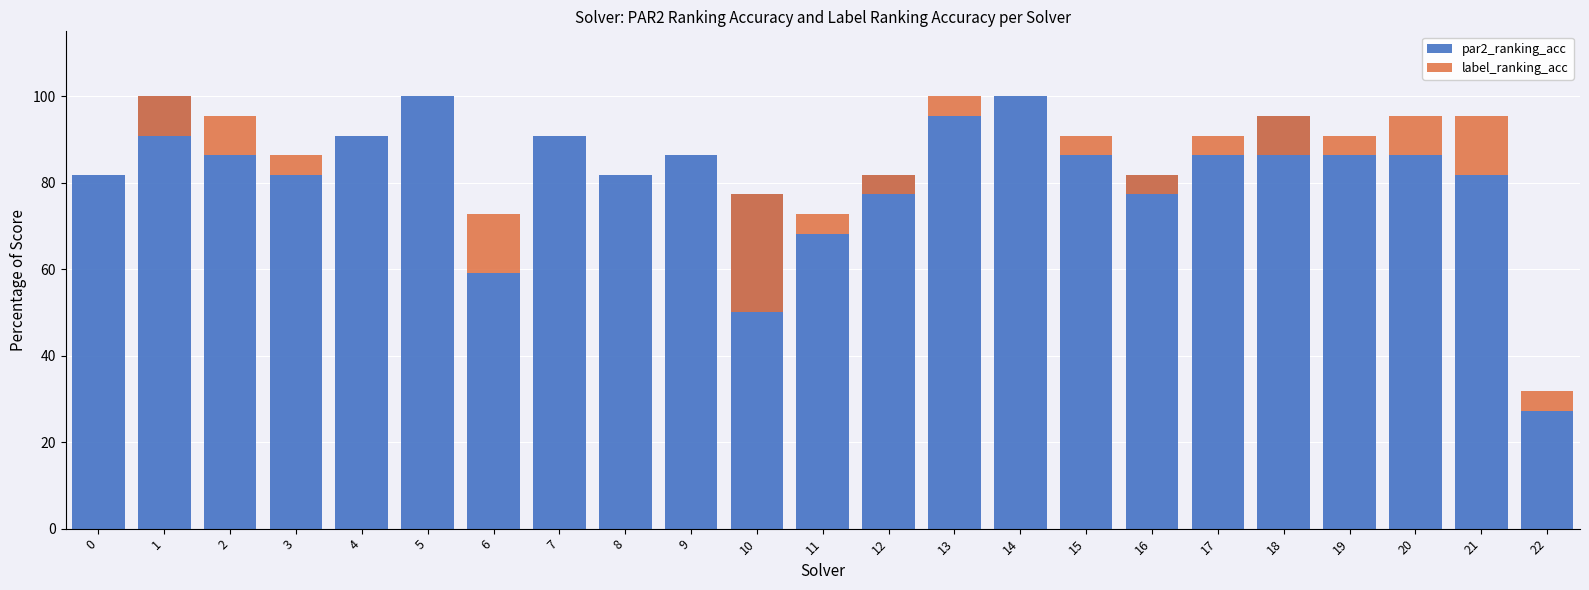

Reading right to left, transcribe all the data shown in this chart.

par2_ranking_acc: 22=27.3	21=81.8	20=86.4	19=86.4	18=95.5	17=86.4	16=81.8	15=86.4	14=100.0	13=95.5	12=81.8	11=68.2	10=77.3	9=86.4	8=81.8	7=90.9	6=59.1	5=100.0	4=90.9	3=81.8	2=86.4	1=100.0	0=81.8
label_ranking_acc: 22=4.5	21=13.6	20=9.1	19=4.5	18=-9.1	17=4.5	16=-4.5	15=4.5	14=0.0	13=4.5	12=-4.5	11=4.5	10=-27.3	9=0.0	8=0.0	7=0.0	6=13.6	5=0.0	4=0.0	3=4.5	2=9.1	1=-9.1	0=0.0